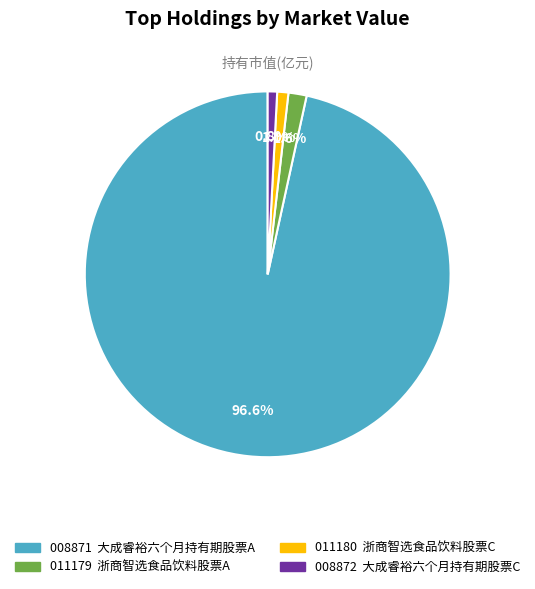

To the nearest percent, what is the average slice percentage?

25%